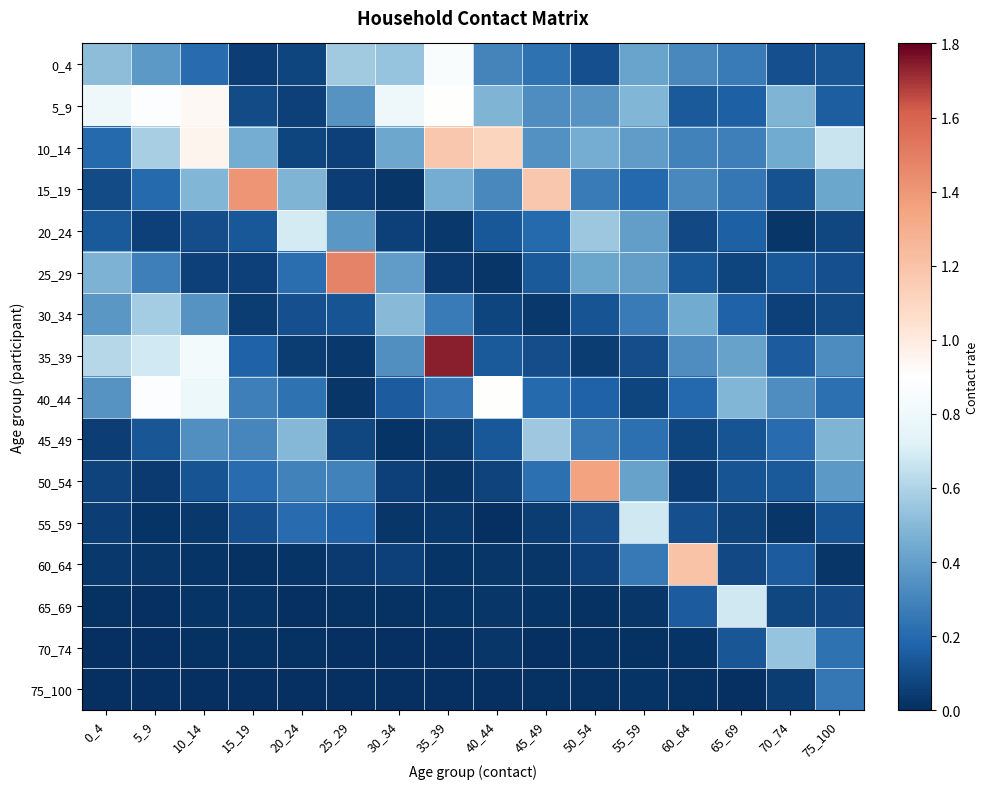

Between 15_19 and 60_64, which series saw the biggest shift?

60_64